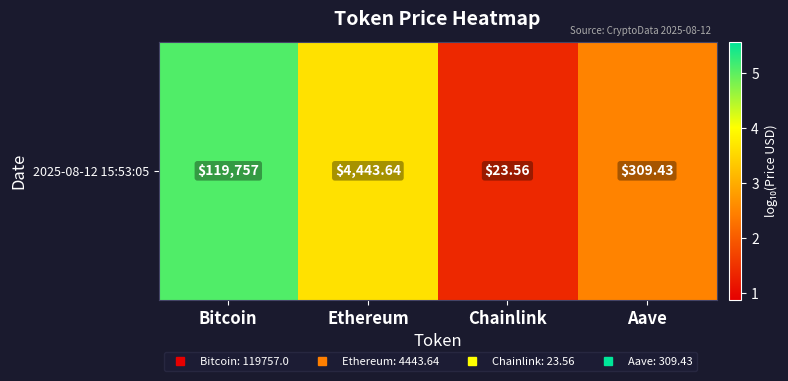

What is the difference between the values at Chainlink and Aave?

1.1